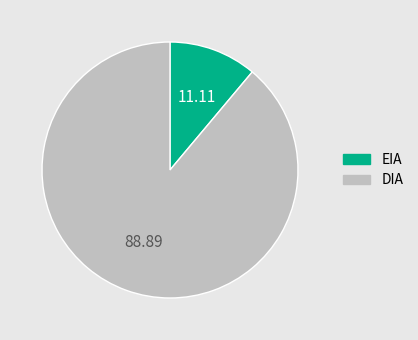

Rank the categories by value from highest to lowest.

DIA, EIA